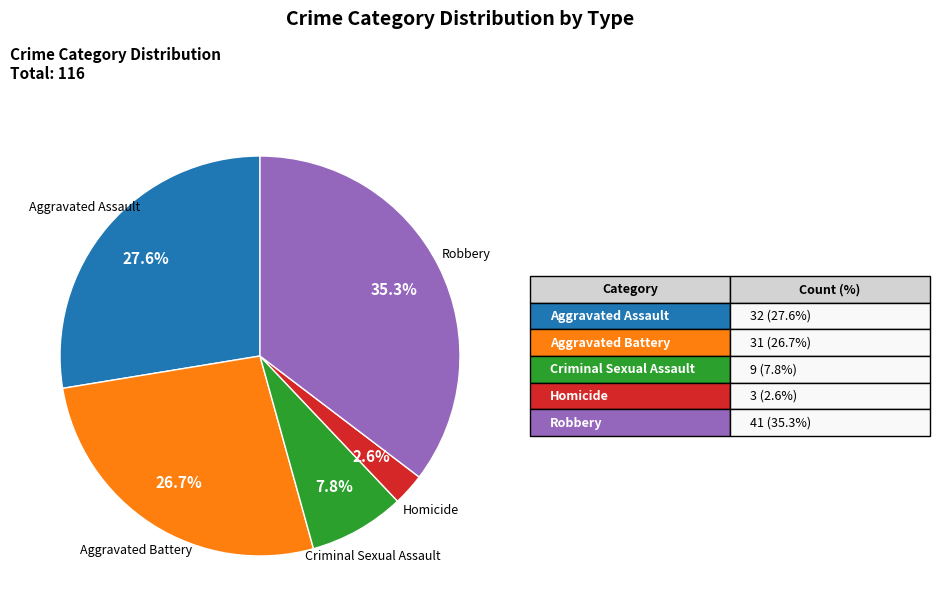

Is there any slice that represents more than half of the pie?

No